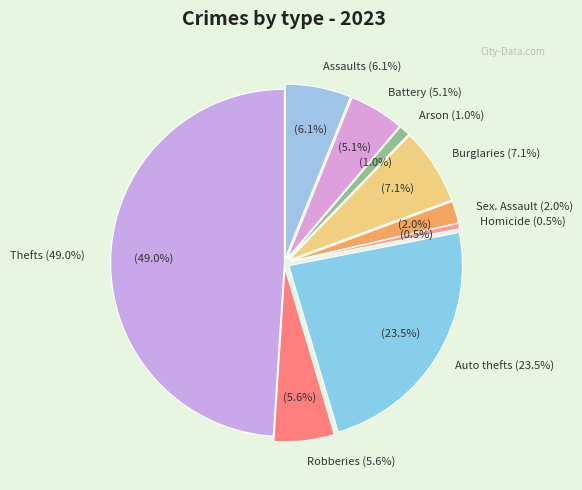

What percentage is the Robbery slice, to the nearest percent?

6%